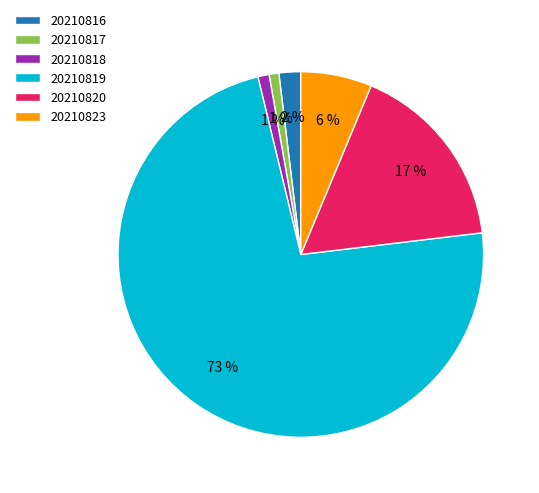

What is the largest slice in the pie chart?

20210819